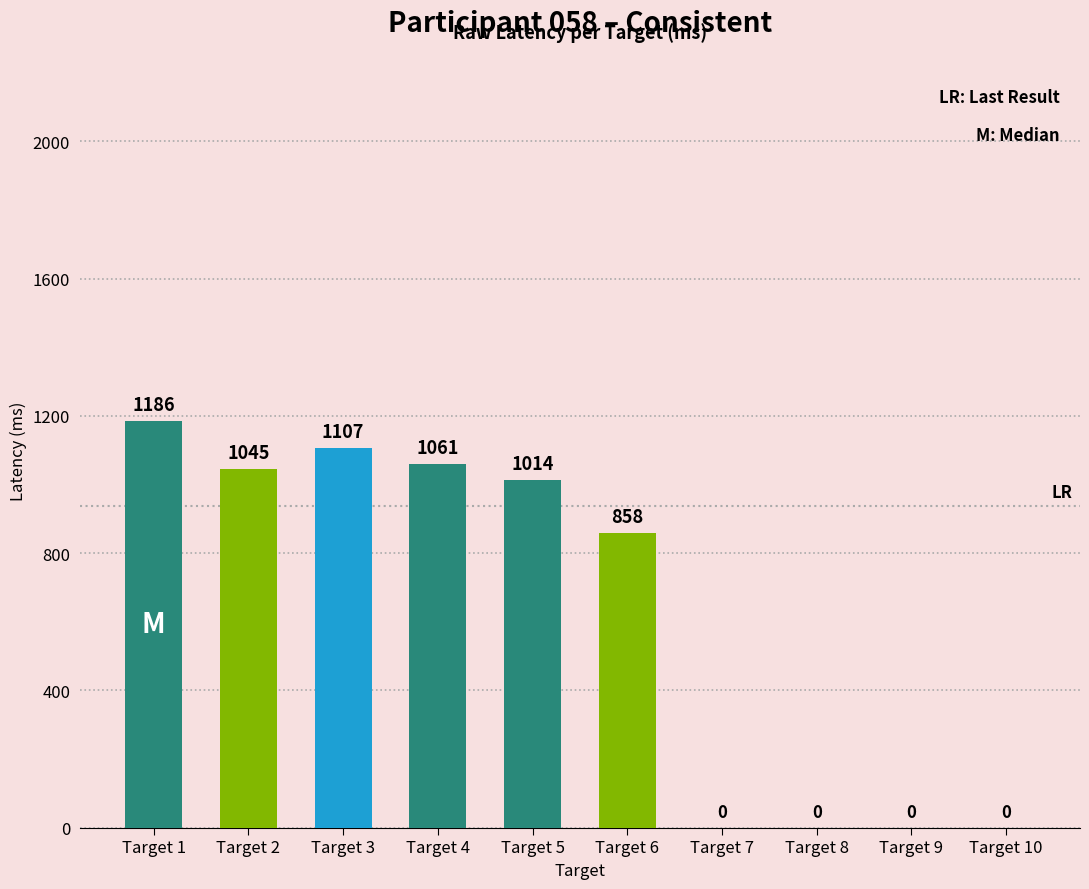

Reading left to right, extract all data points from this chart.

1186	1045	1107	1061	1014	858	0	0	0	0